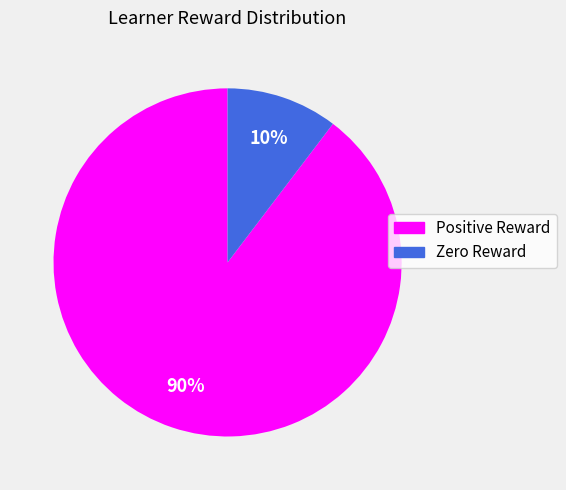

Is there any slice that represents more than half of the pie?

Yes